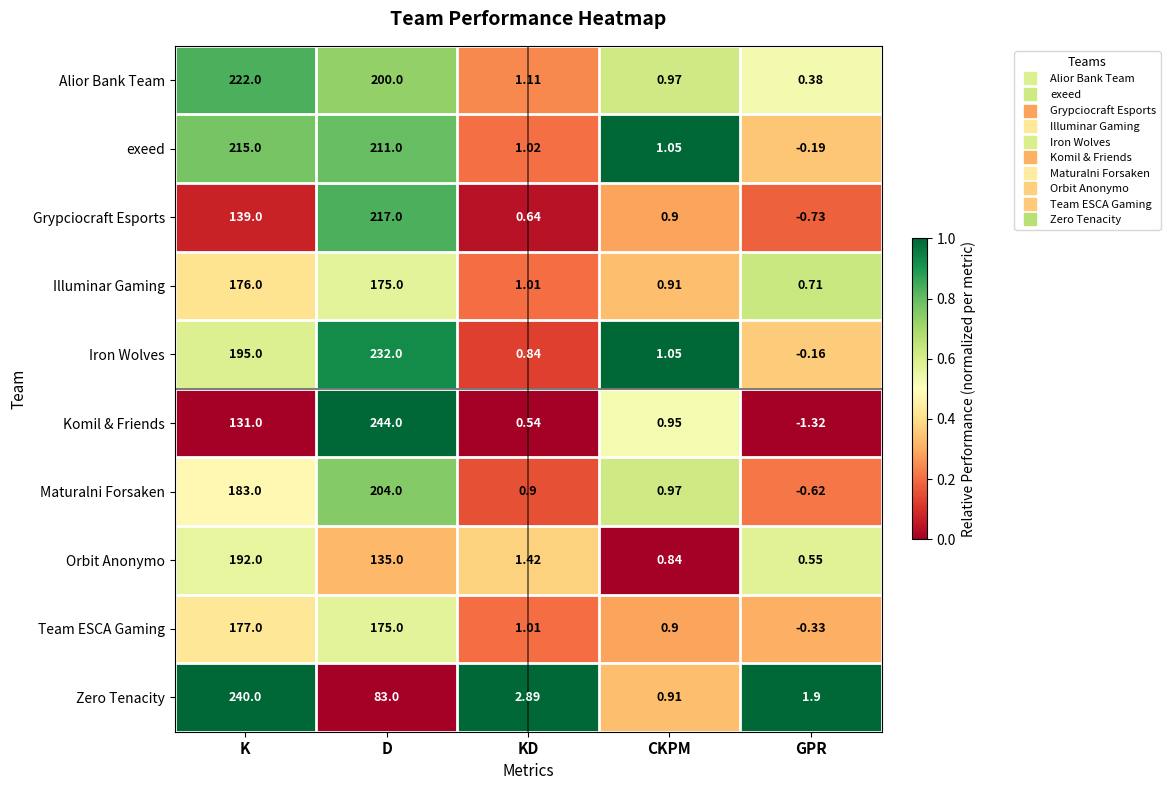

Which series has the widest spread of values?

Komil & Friends